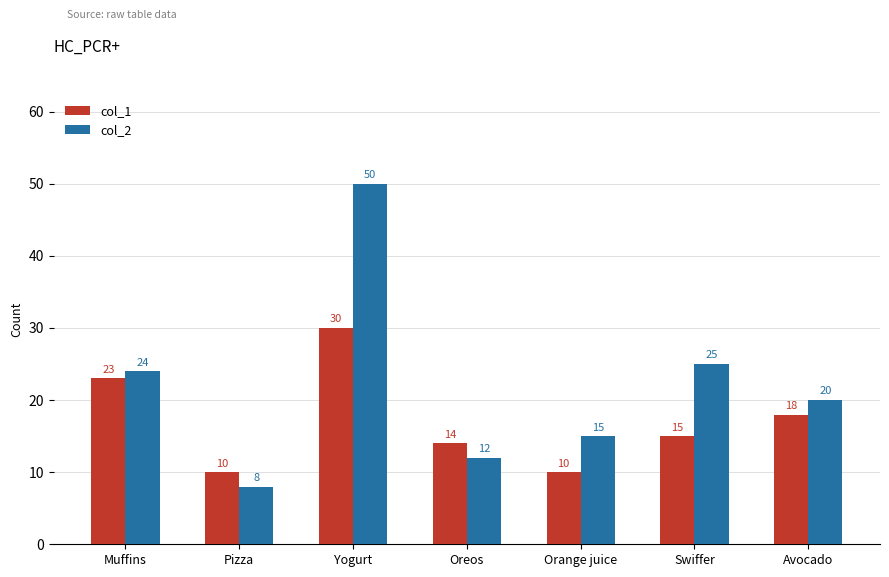

What is the average value of the col_2 series?

22